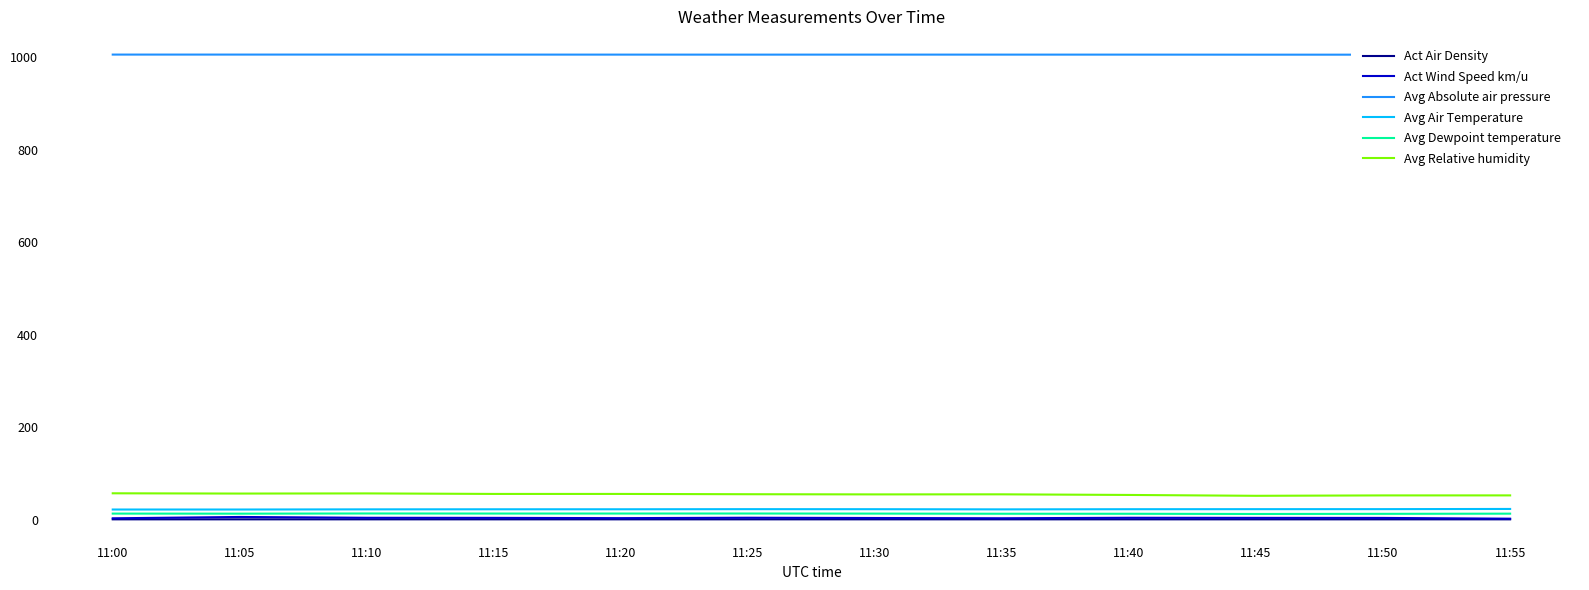

How many lines are shown in the chart?

6